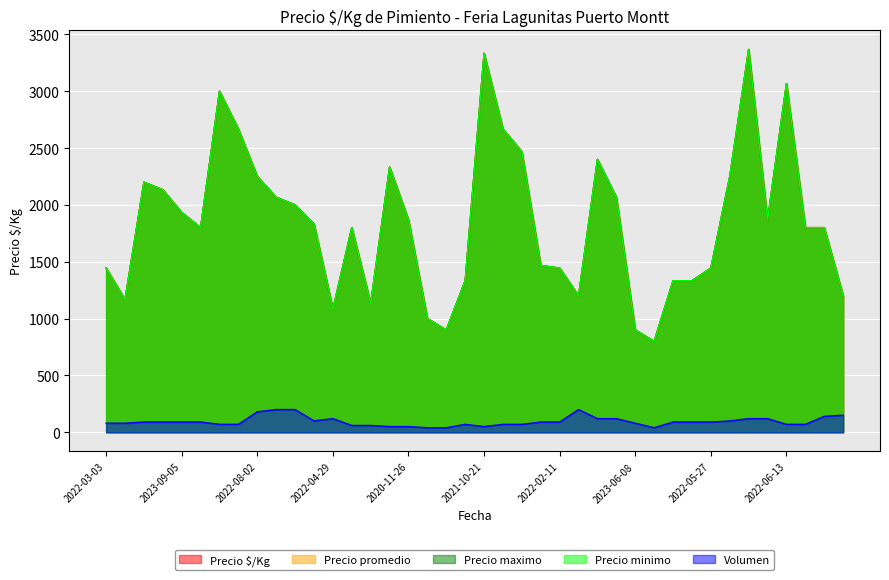

What is the smallest value displayed?

40